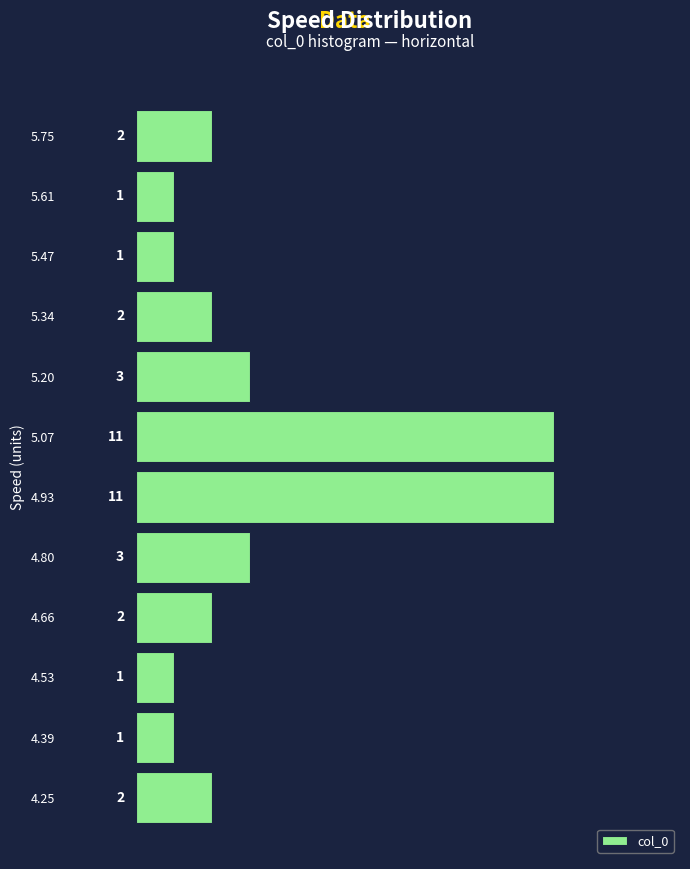

What is the length of the bar covering 5.28 to 5.40 on the y-axis? The bar edges are not printed on the chart, so give them approximately, as read against the axis.

2